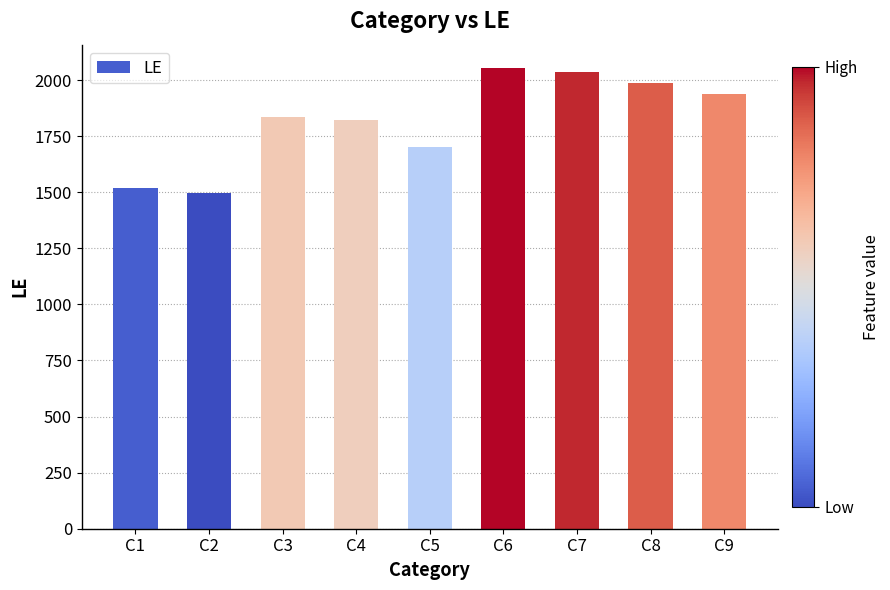

What is the value of the 8th bar from the left?

1988